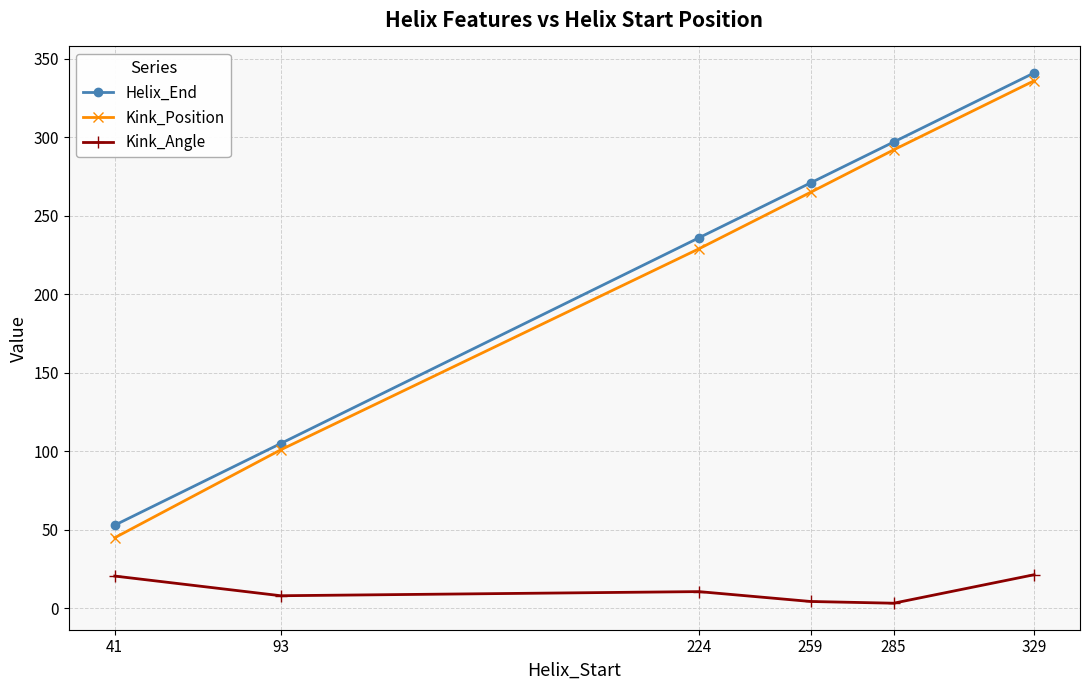

True or false: Kink_Angle and Helix_End cross at least once.

False